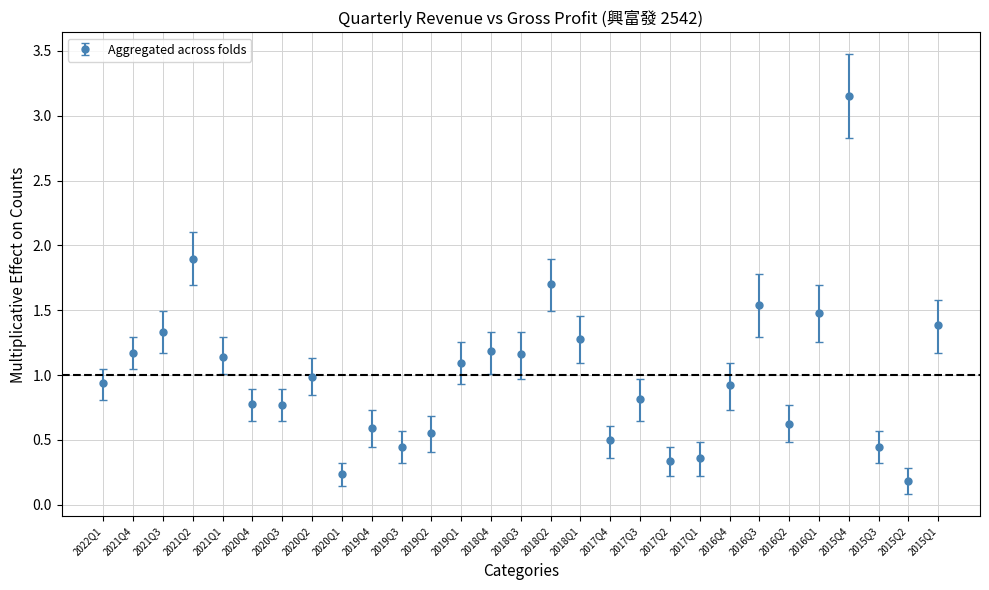

What is the change in value from 2019Q3 to 2019Q1?

+0.7